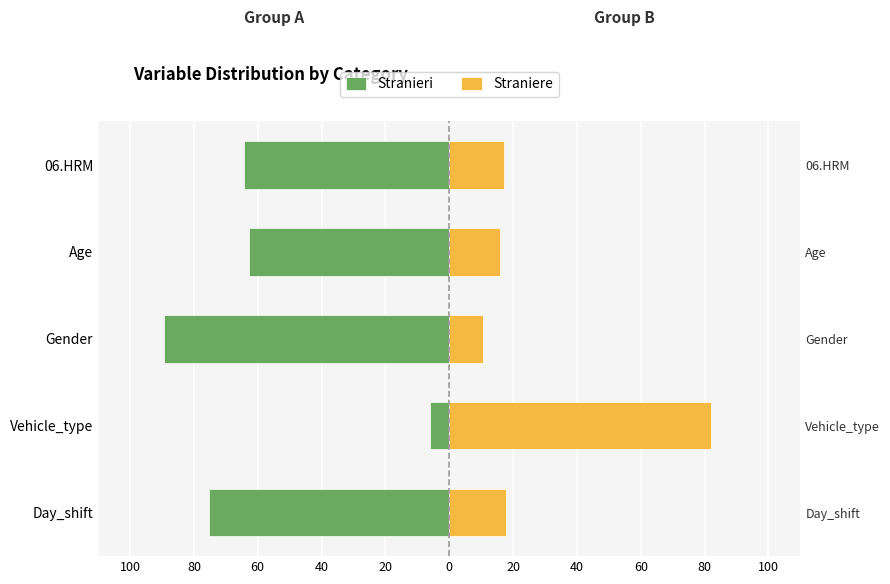

How many data points in Straniere are above 17?

3